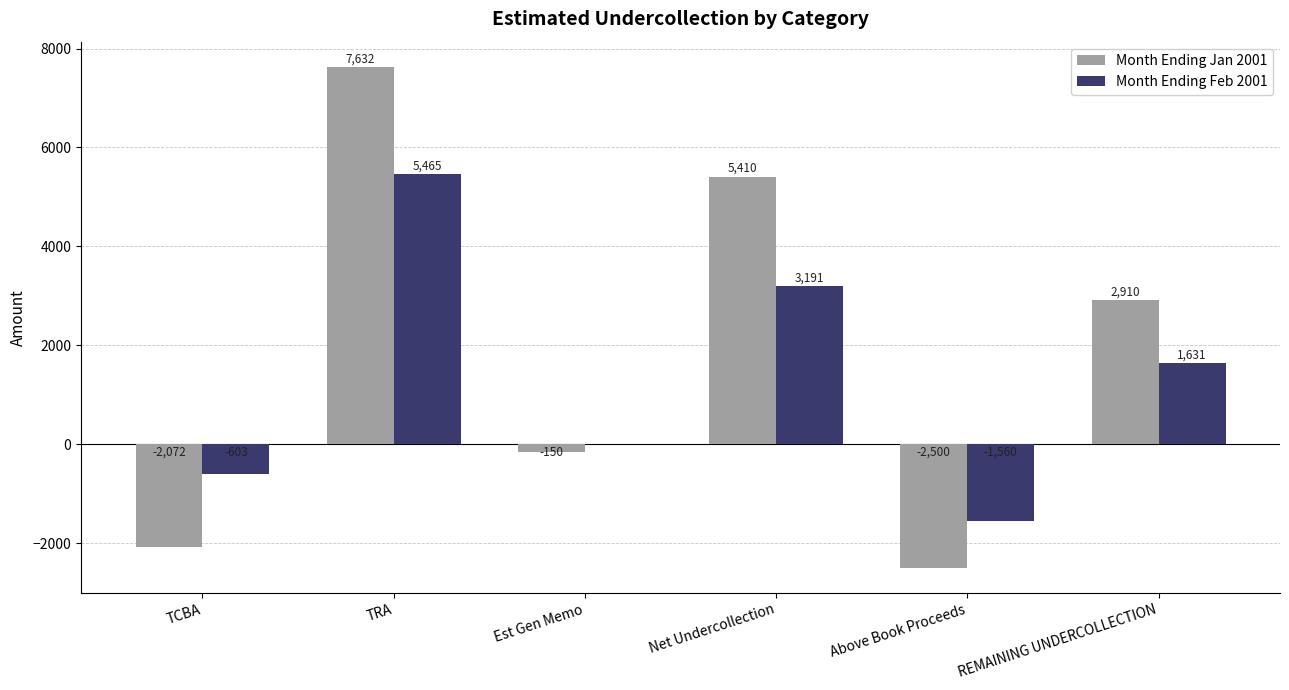

What is the difference between the Month Ending Jan 2001 values at REMAINING UNDERCOLLECTION and TCBA?

4982